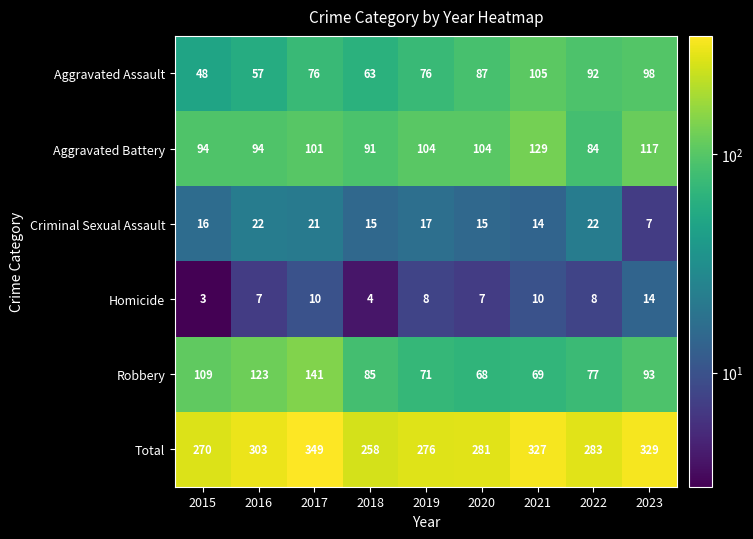

What is the sum of the Total values at 2020 and 2018?

539